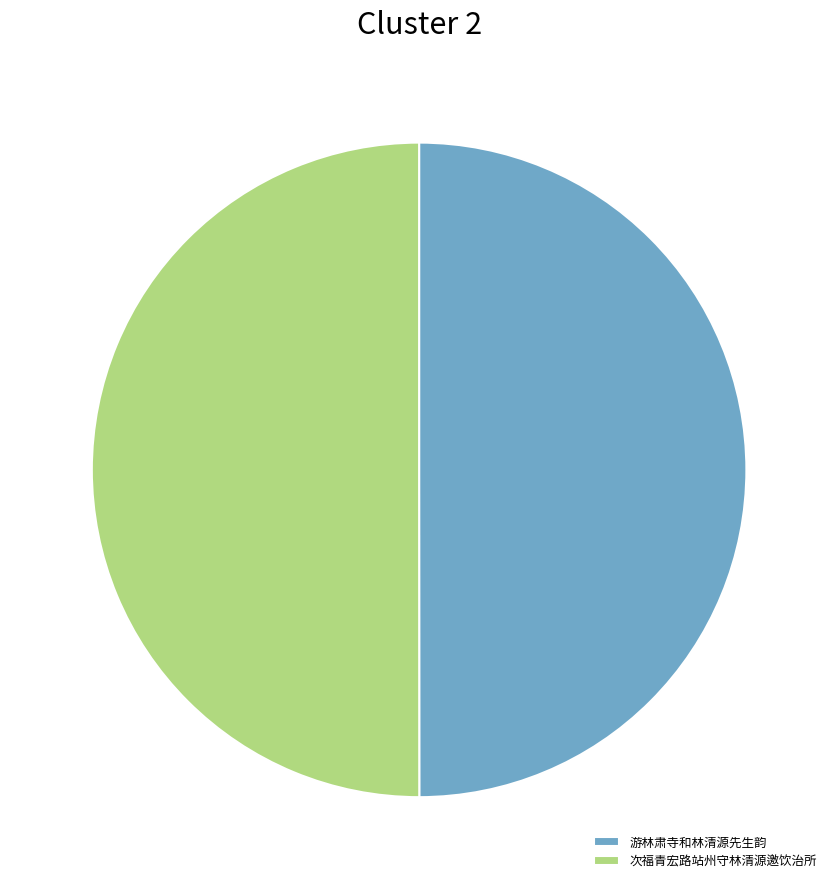

Is it true that 次福青宏路站州守林清源邀饮治所 is 36% of the pie?

False